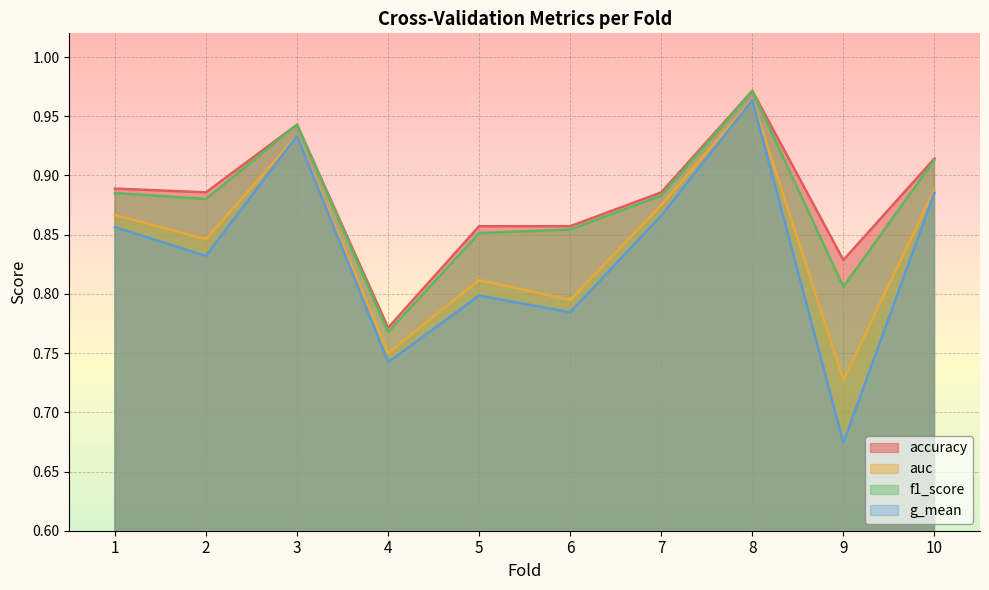

Which series has the largest total across all categories?

accuracy